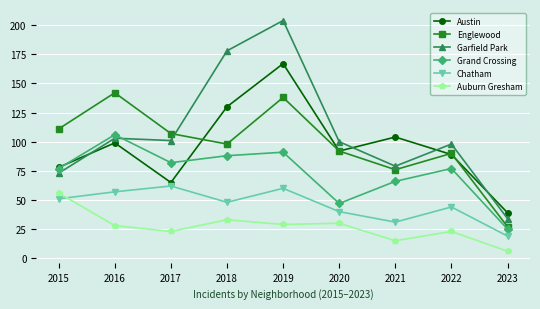

Does the chart display data point markers on the line(s)?

Yes